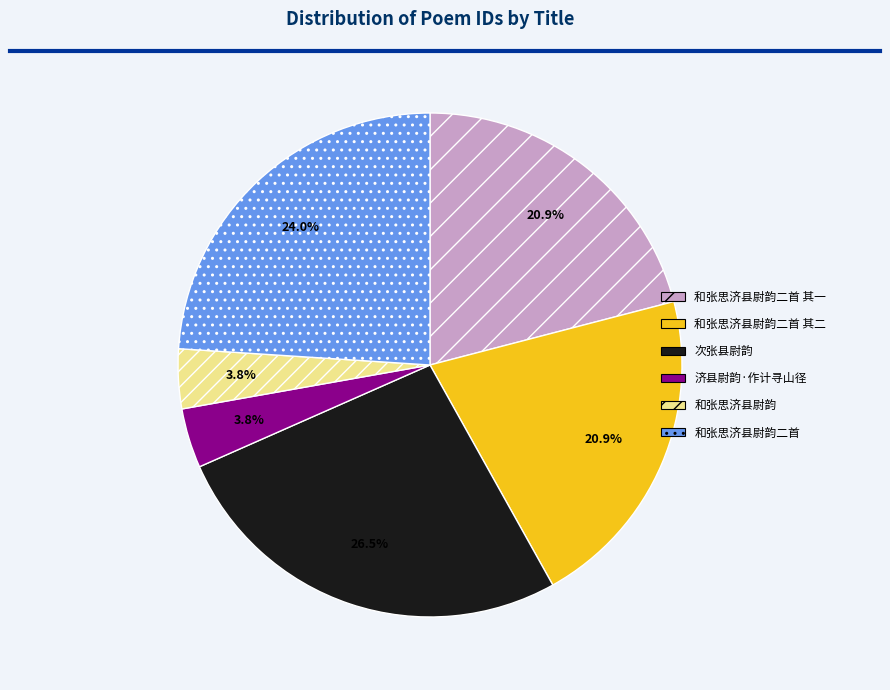

How many slices are in this pie chart?

6